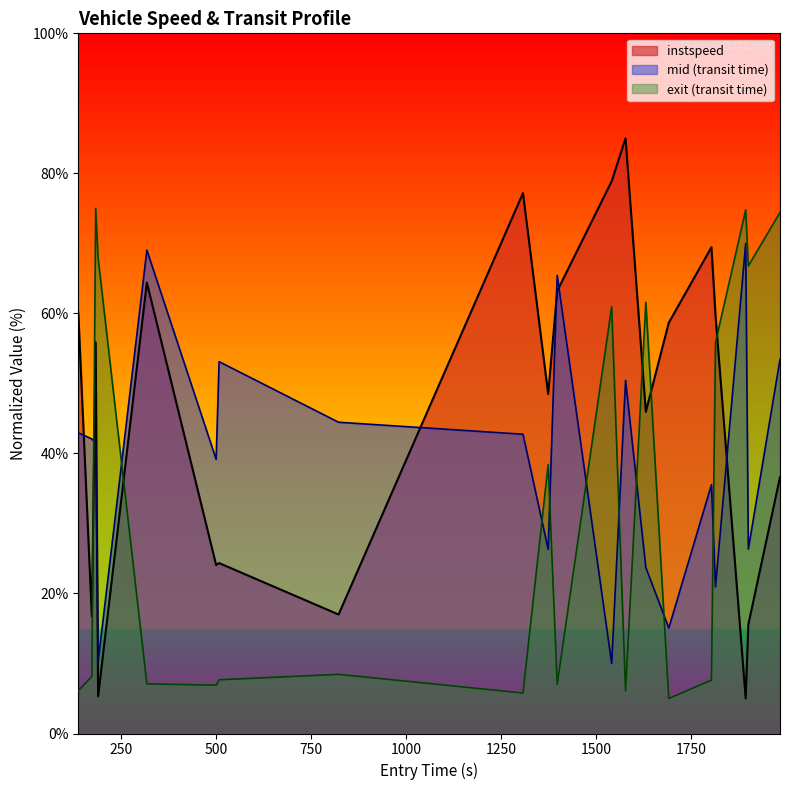

True or false: mid (transit time) and exit (transit time) cross at least once.

True